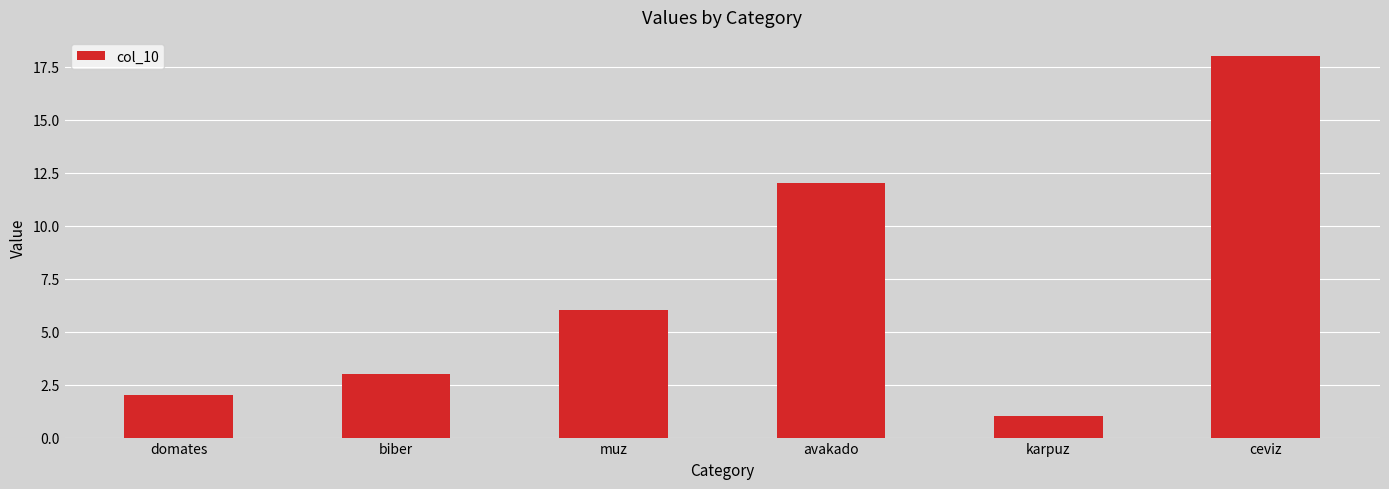

Does the chart contain stacked bars?

No